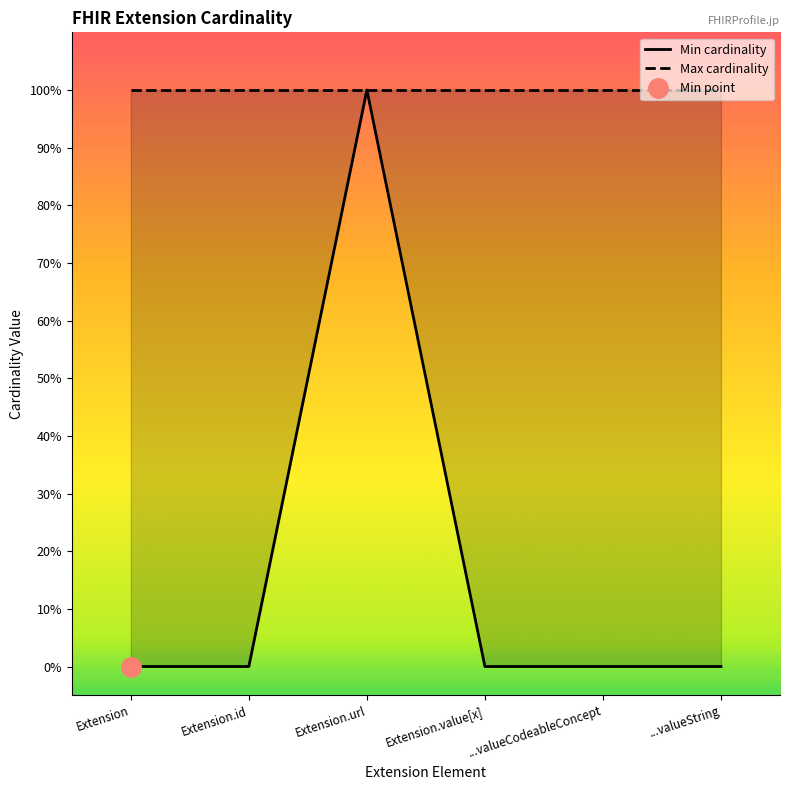

At which category is the sum across all series the highest?

Extension.url